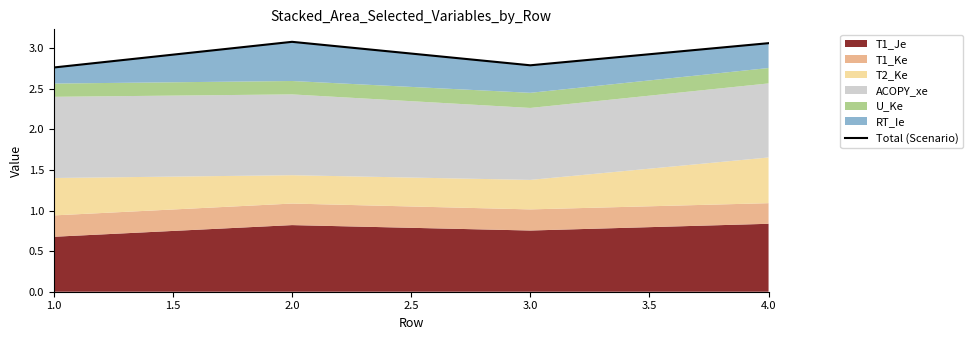

What is the difference between the maximum and minimum values?

0.3